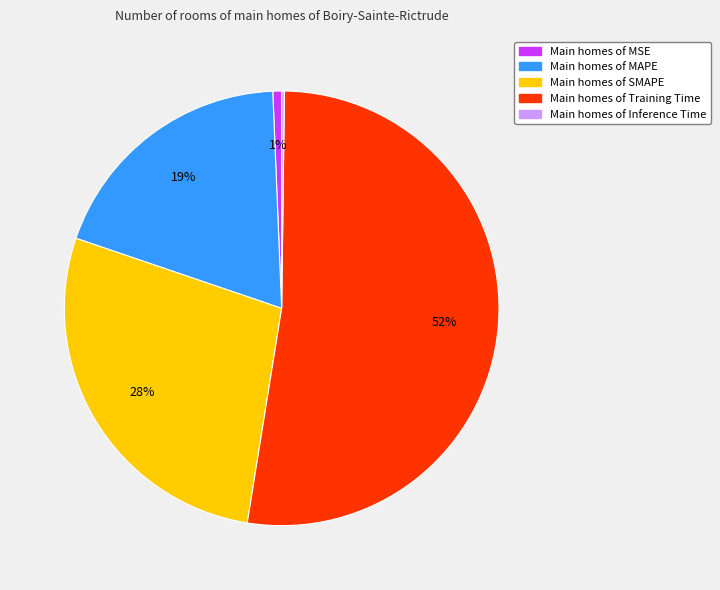

Is there a majority slice in this chart?

Yes